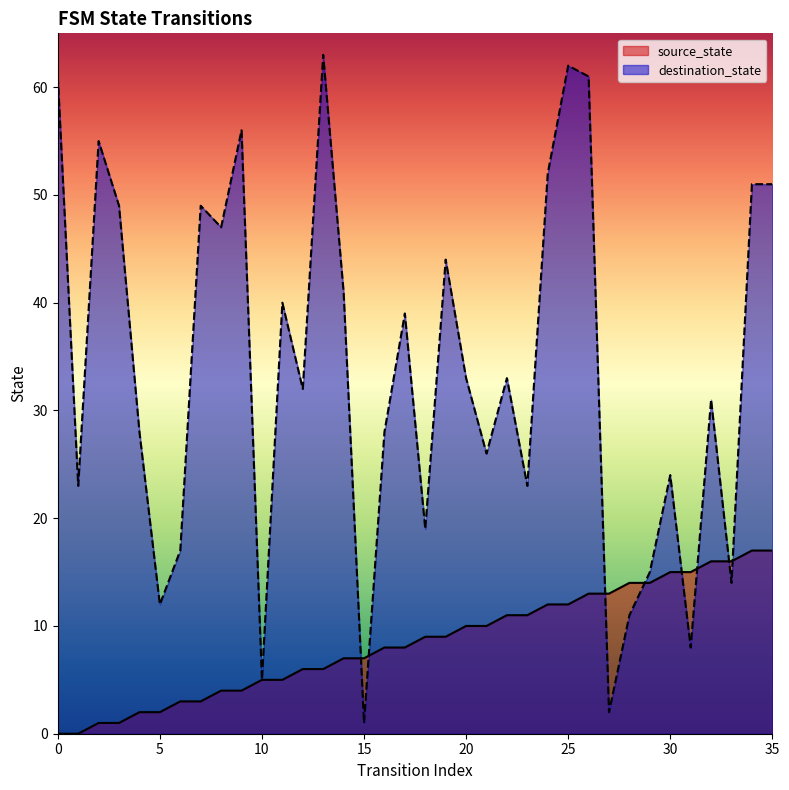

Is it true that source_state equals 1 at 3?

True